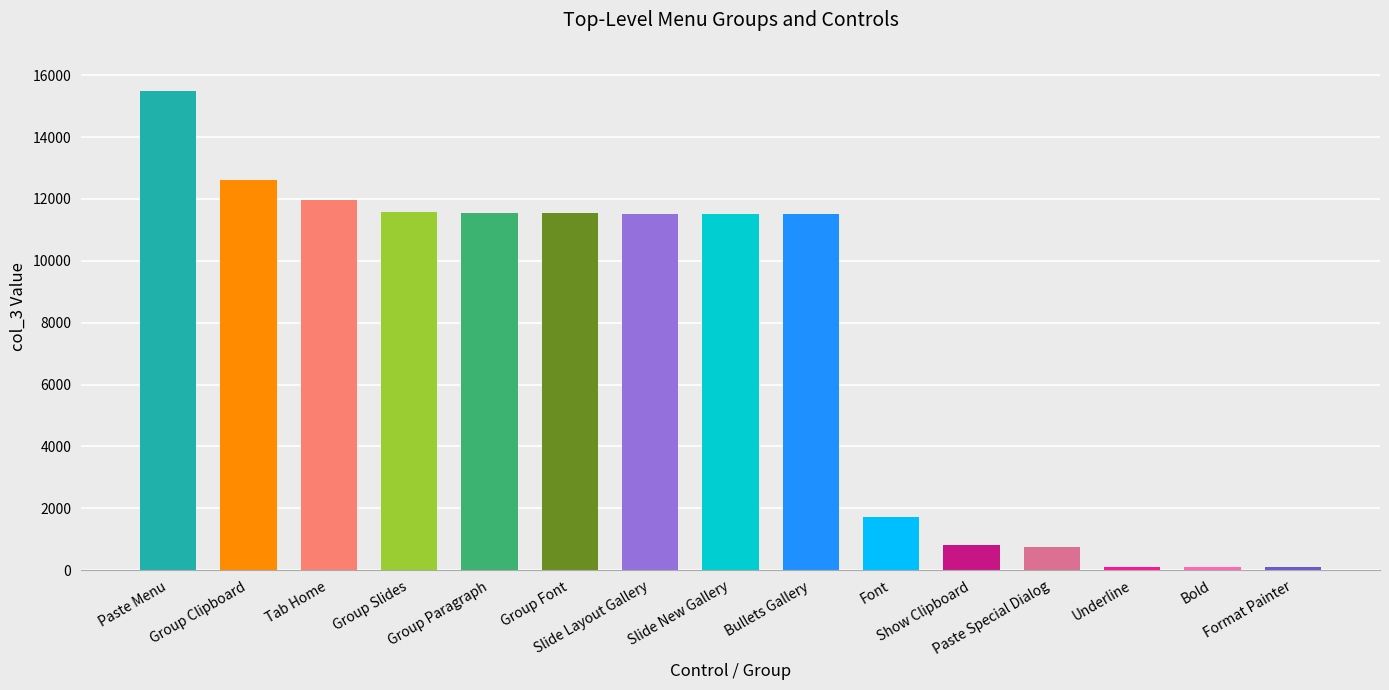

What is the maximum value shown in the chart?

15502